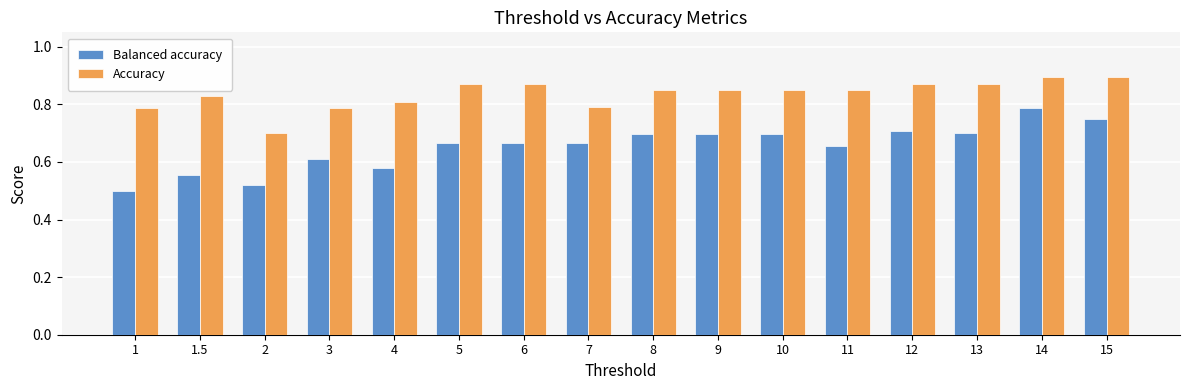

At which label is Balanced accuracy closest to 0?

1